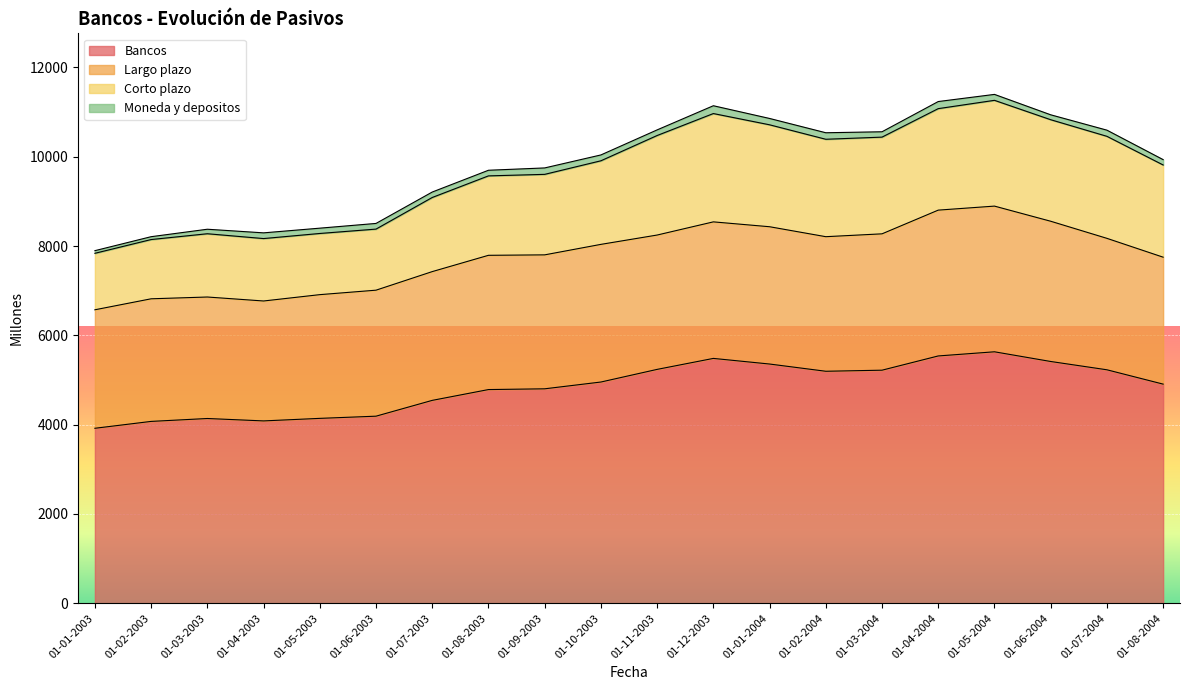

At which label does Corto plazo reach its peak?

01-05-2004